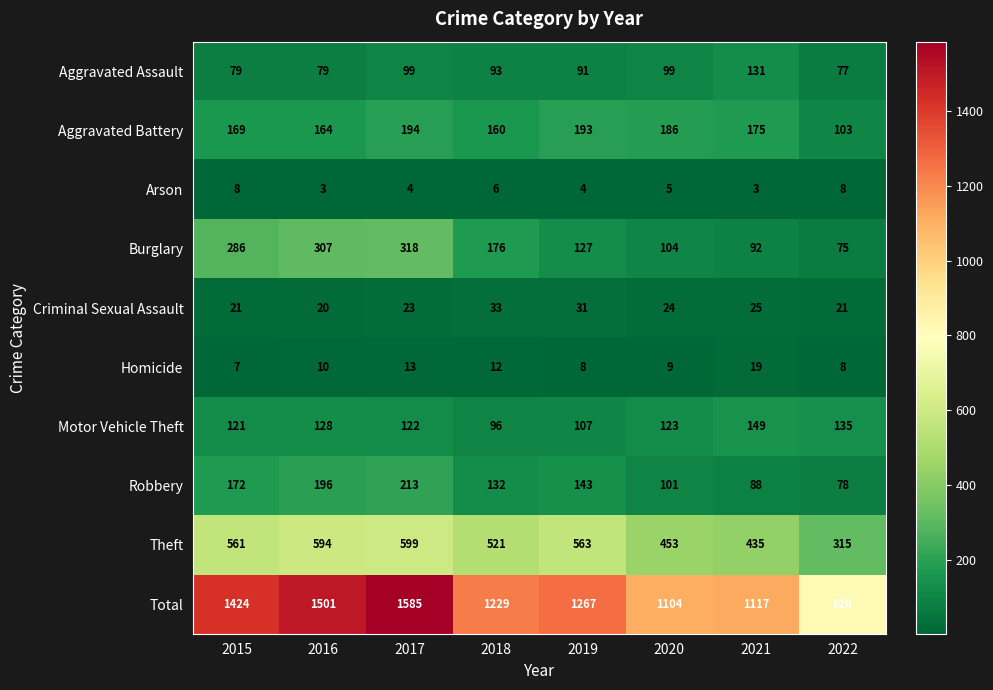

What is the minimum value shown in the chart?

3